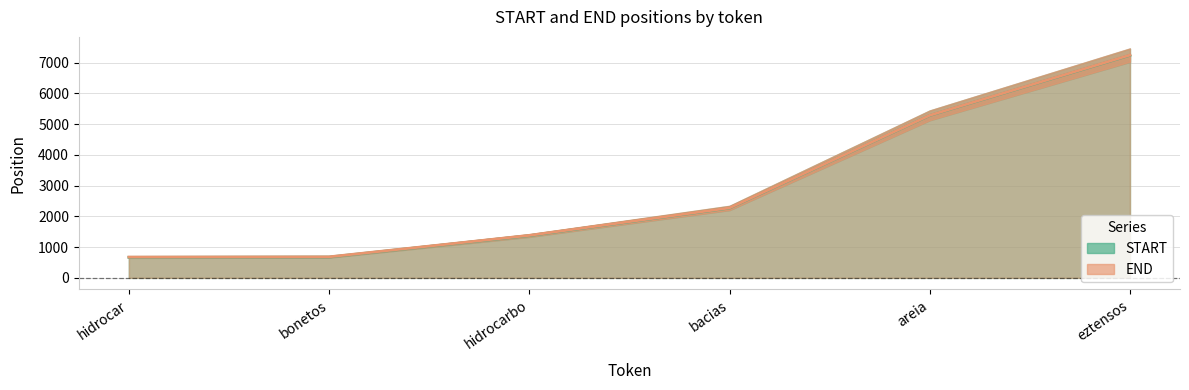

What is the difference between the maximum and minimum values in the START series?

6573